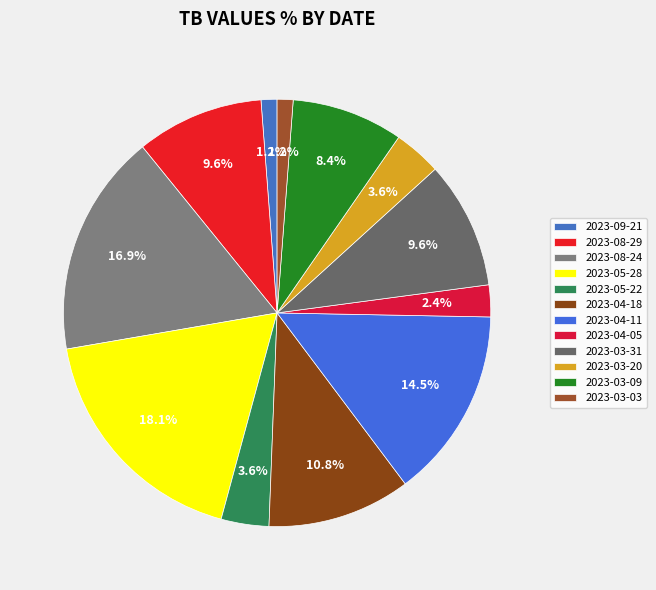

To the nearest percent, what portion does 2023-08-24 represent?

17%